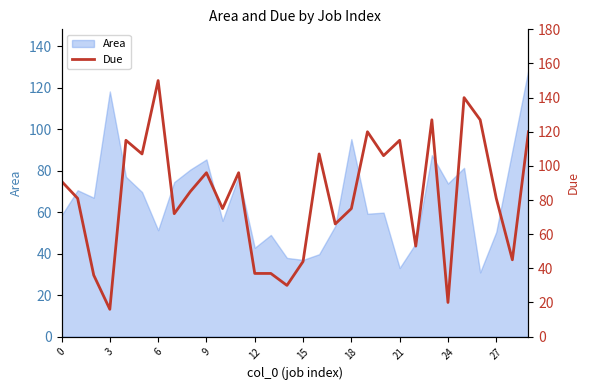

Reading left to right, extract all data points from this chart.

91	81	36	16	115	107	150	72	85	96	75	96	37	37	30	44	107	66	75	120	106	115	53	127	20	140	127	81	45	120